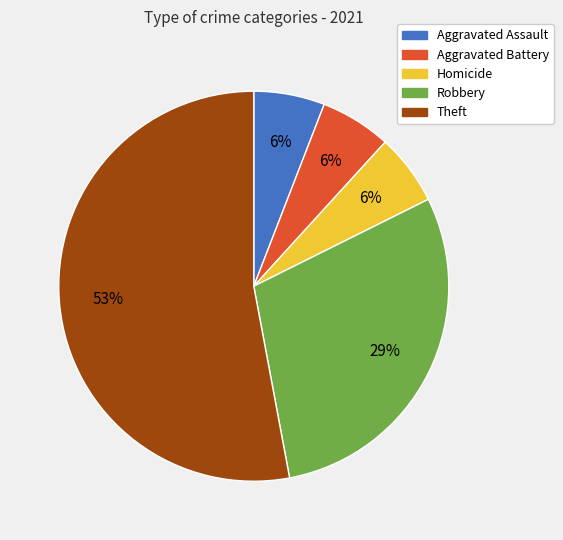

What percentage is the Theft slice, to the nearest percent?

53%